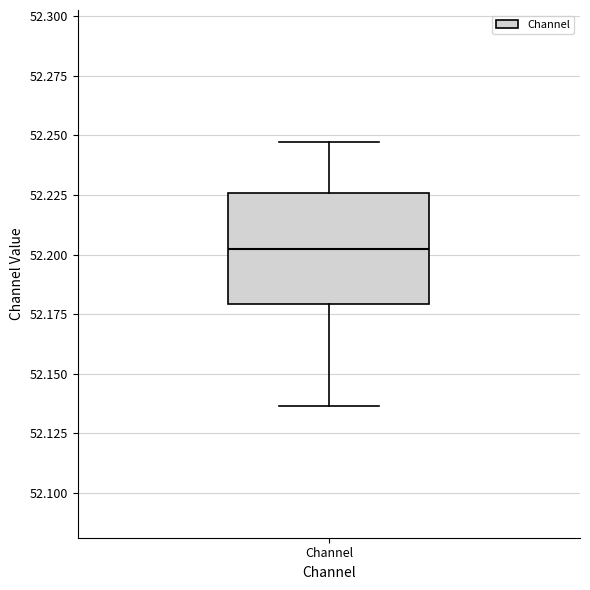

Read this box plot against the y-axis: the position of the median line, the range covered by the box, and the ends of both whiskers. The values are not printed on the chart, so give them approximately, as read against the axis.

median 52.200, box 52.180 to 52.225, whiskers 52.135 to 52.245